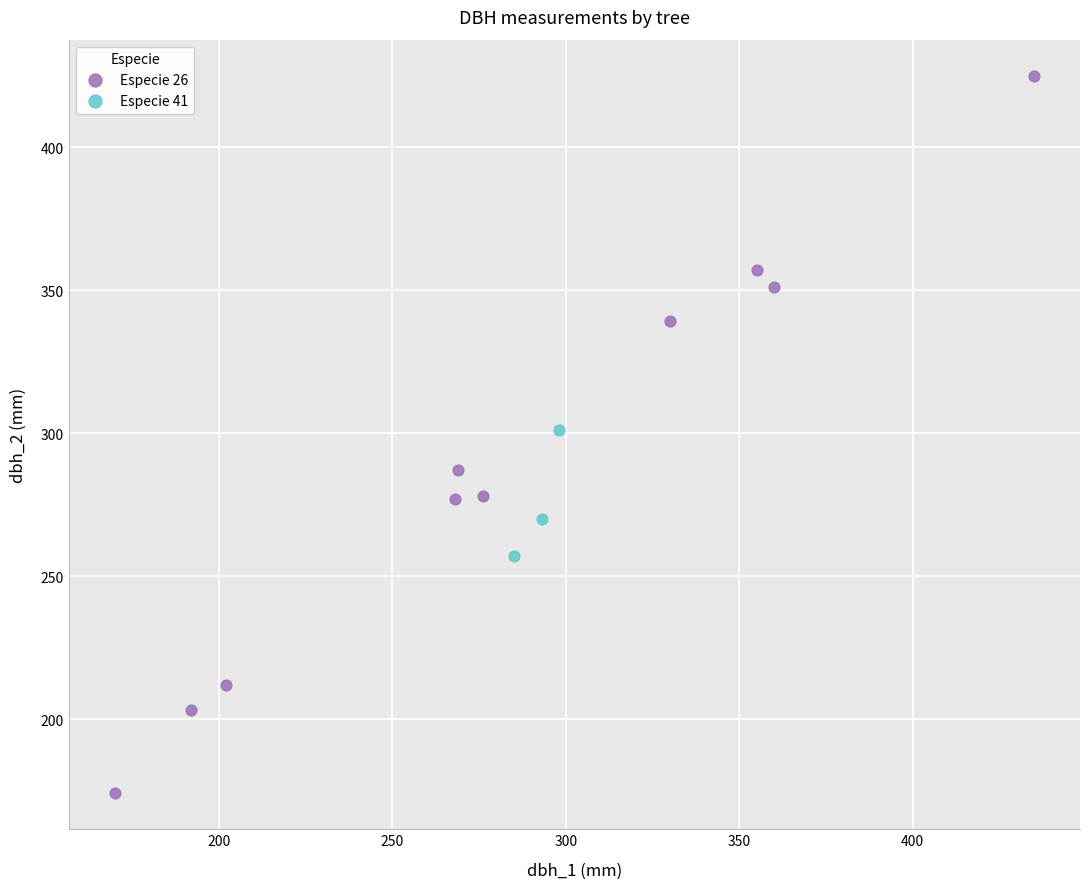

Which series has the largest Y range (max minus min)?

Especie 26